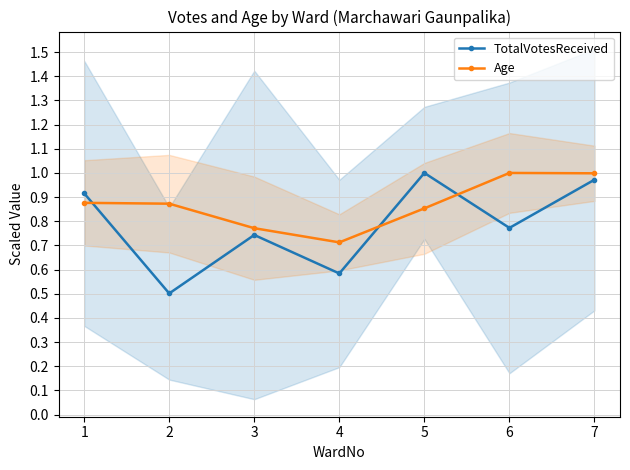

What is the lowest value of the Age series?

0.7